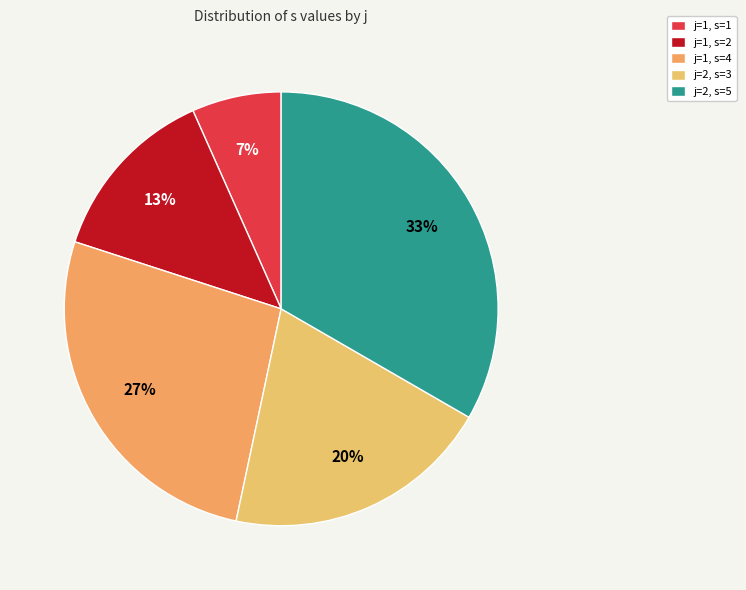

To the nearest percent, what is the difference between the j=2, s=5 and j=1, s=4 slice percentages?

7%